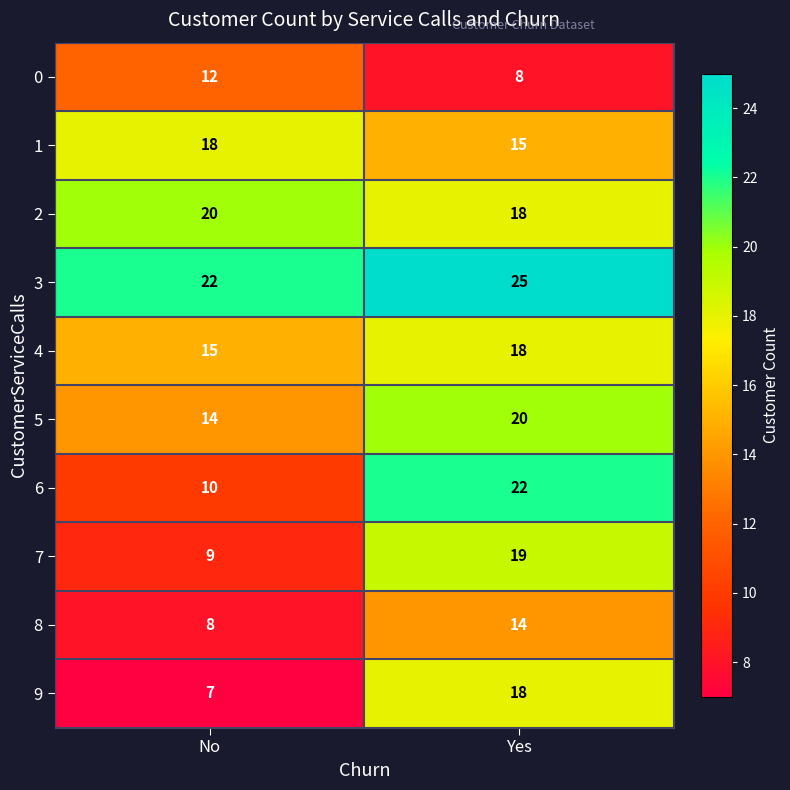

Reading left to right, extract all data points from this chart.

0: 12	8
1: 18	15
2: 20	18
3: 22	25
4: 15	18
5: 14	20
6: 10	22
7: 9	19
8: 8	14
9: 7	18